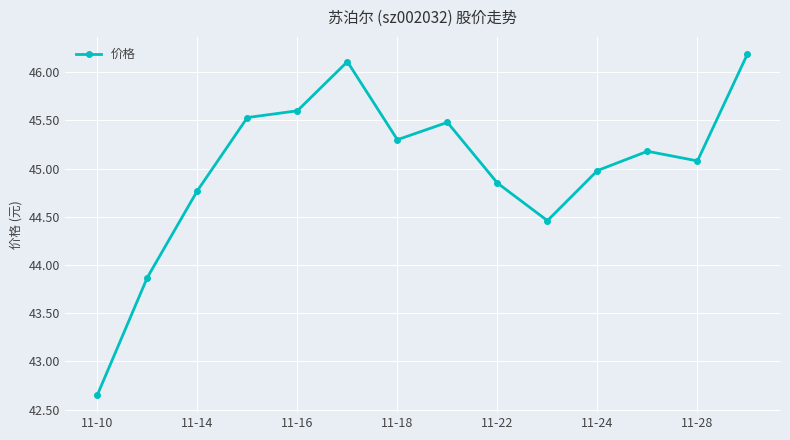

Count the number of categories in the chart.

14